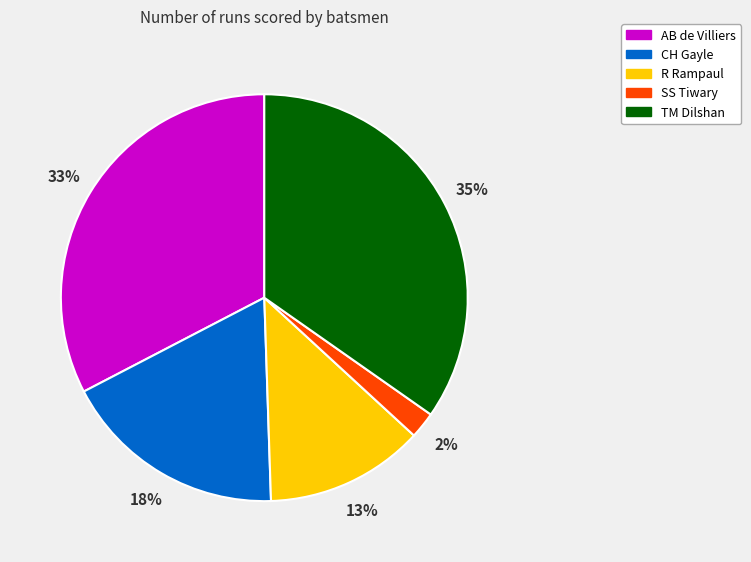

Which has a higher value, CH Gayle or R Rampaul?

CH Gayle